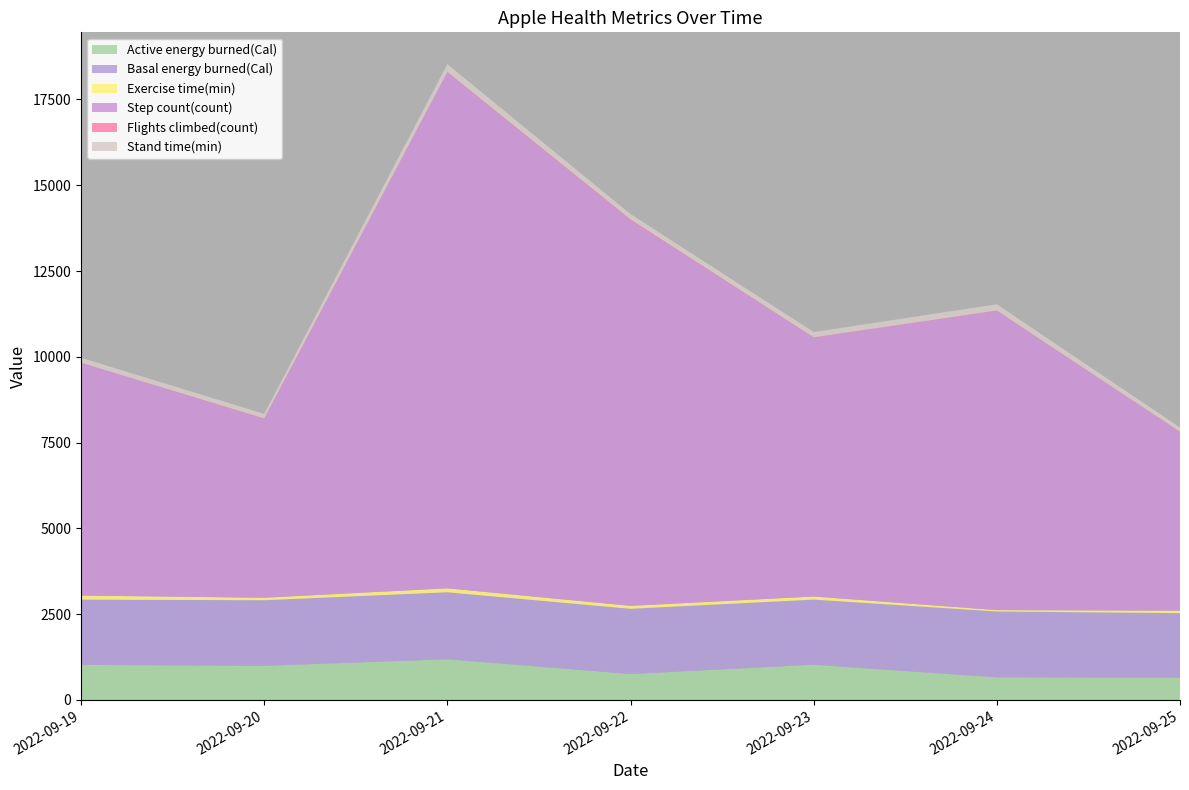

Reading left to right, transcribe all the data shown in this chart.

Active energy burned(Cal): 2022-09-19=1019.3	2022-09-20=993.1	2022-09-21=1183.3	2022-09-22=754.0	2022-09-23=1024.5	2022-09-24=655.2	2022-09-25=649.0
Basal energy burned(Cal): 2022-09-19=1901.2	2022-09-20=1910.6	2022-09-21=1952.1	2022-09-22=1899.9	2022-09-23=1897.4	2022-09-24=1920.2	2022-09-25=1878.1
Exercise time(min): 2022-09-19=120.0	2022-09-20=73.0	2022-09-21=116.0	2022-09-22=86.0	2022-09-23=91.0	2022-09-24=41.0	2022-09-25=72.0
Step count(count): 2022-09-19=6780.3	2022-09-20=5207.7	2022-09-21=15035.6	2022-09-22=11236.0	2022-09-23=7541.0	2022-09-24=8719.0	2022-09-25=5208.0
Flights climbed(count): 2022-09-19=7.0	2022-09-20=20.0	2022-09-21=17.0	2022-09-22=32.0	2022-09-23=14.0	2022-09-24=14.0	2022-09-25=9.0
Stand time(min): 2022-09-19=144.0	2022-09-20=132.0	2022-09-21=227.0	2022-09-22=154.0	2022-09-23=154.0	2022-09-24=181.0	2022-09-25=125.0